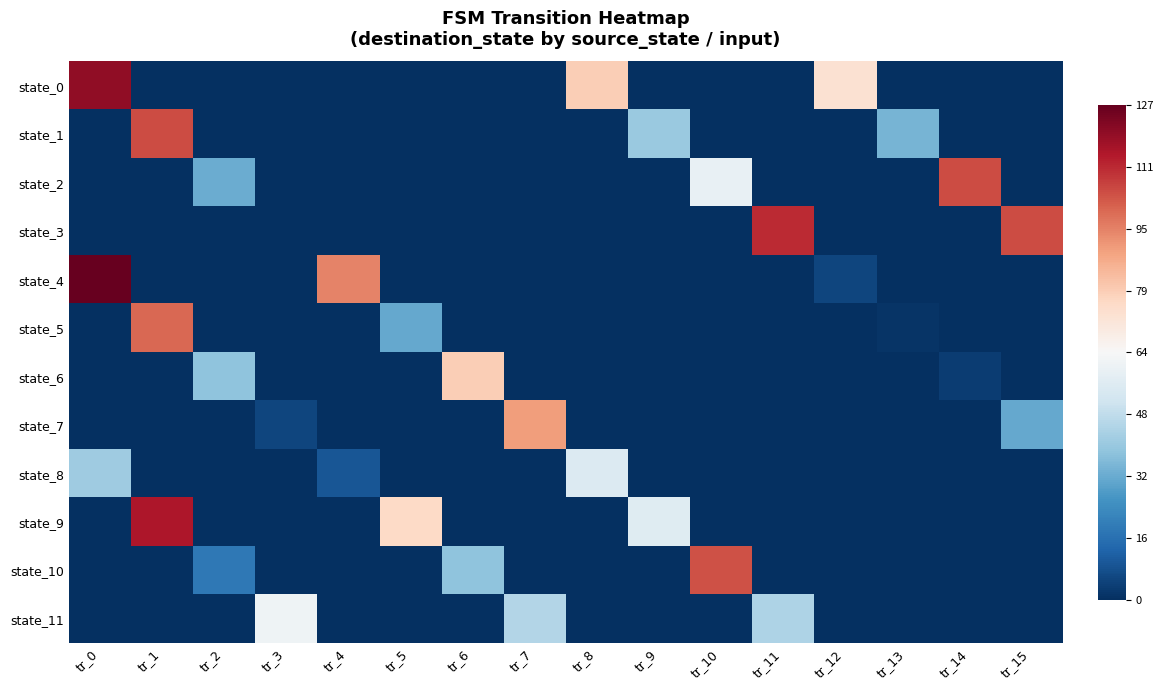

List the series in order of their peak value, lowest first.

state_8, state_11, state_6, state_7, state_5, state_10, state_1, state_2, state_3, state_9, state_0, state_4